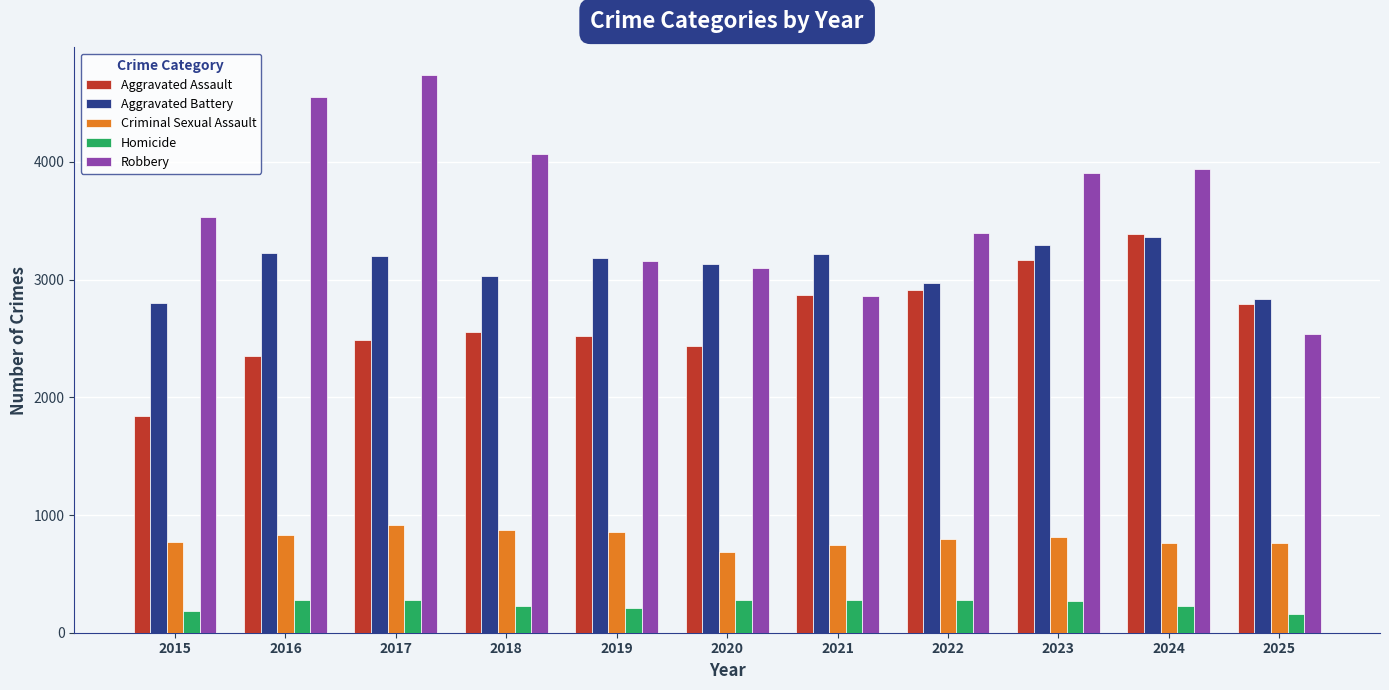

At which category does the chart reach its peak across all series?

2017